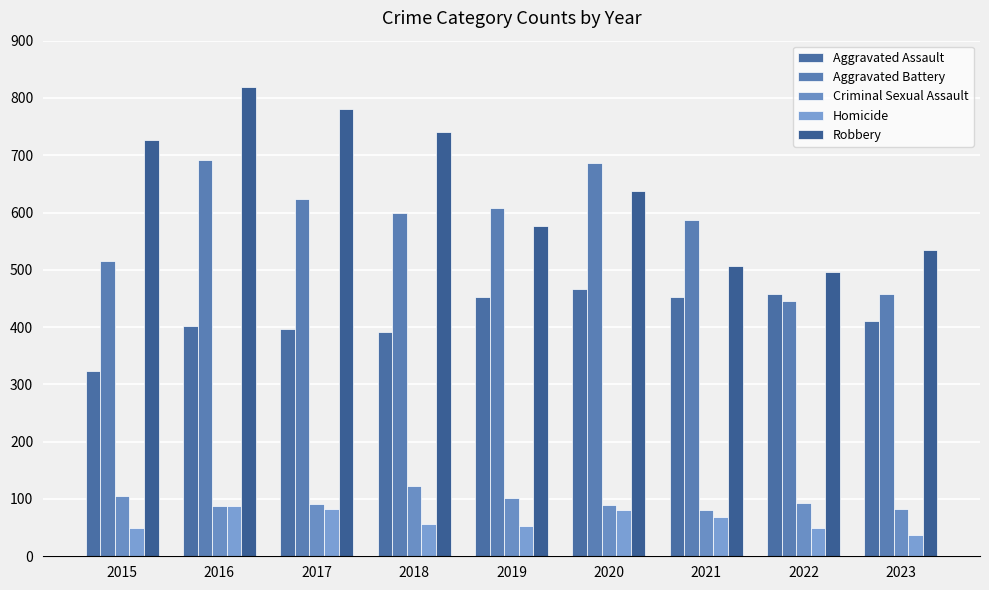

What is the difference between the maximum and minimum values in the Criminal Sexual Assault series?

42